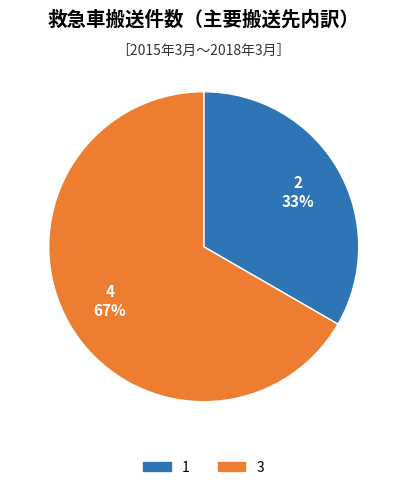

Is it true that 3 is 57% of the pie?

False